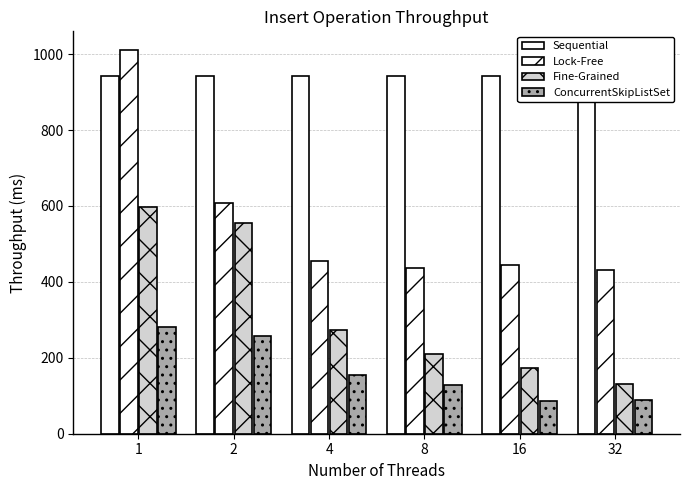

Rank the series by their maximum value, from lowest to highest.

ConcurrentSkipListSet, Fine-Grained, Sequential, Lock-Free